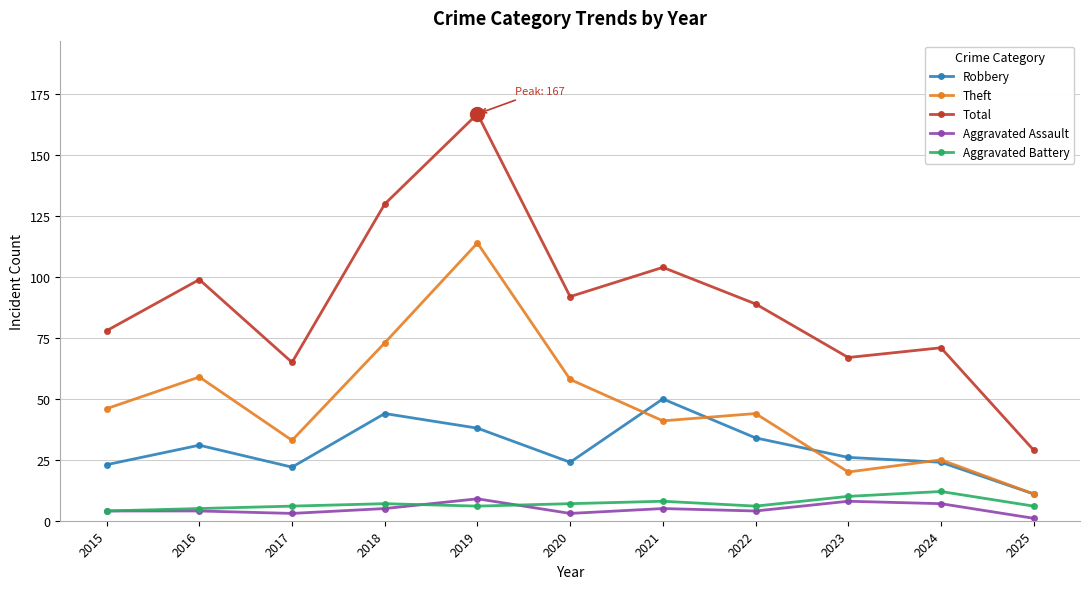

Does the chart display data point markers on the line(s)?

Yes